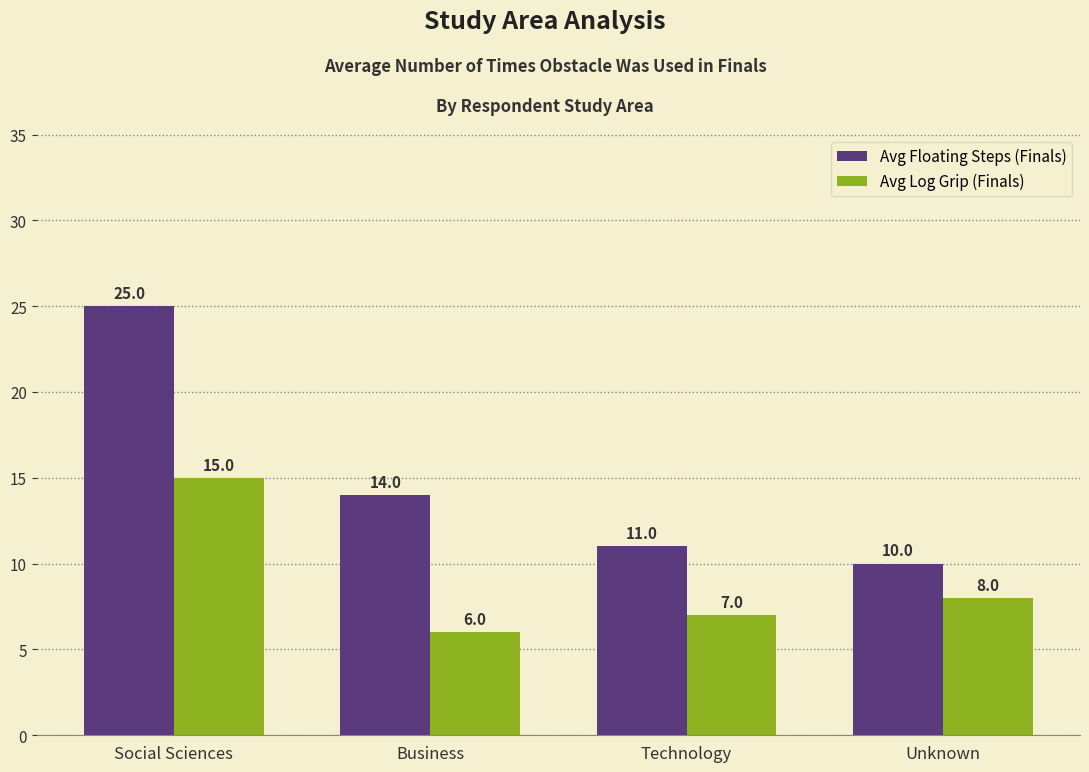

Between Business and Technology, which series saw the biggest shift?

Avg Floating Steps (Finals)